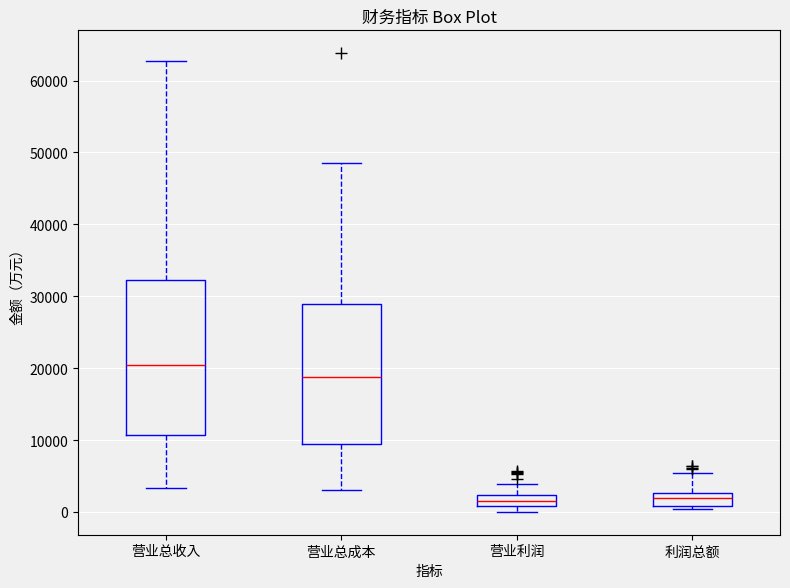

Which box is the tallest, from its lower edge to its upper edge?

营业总收入